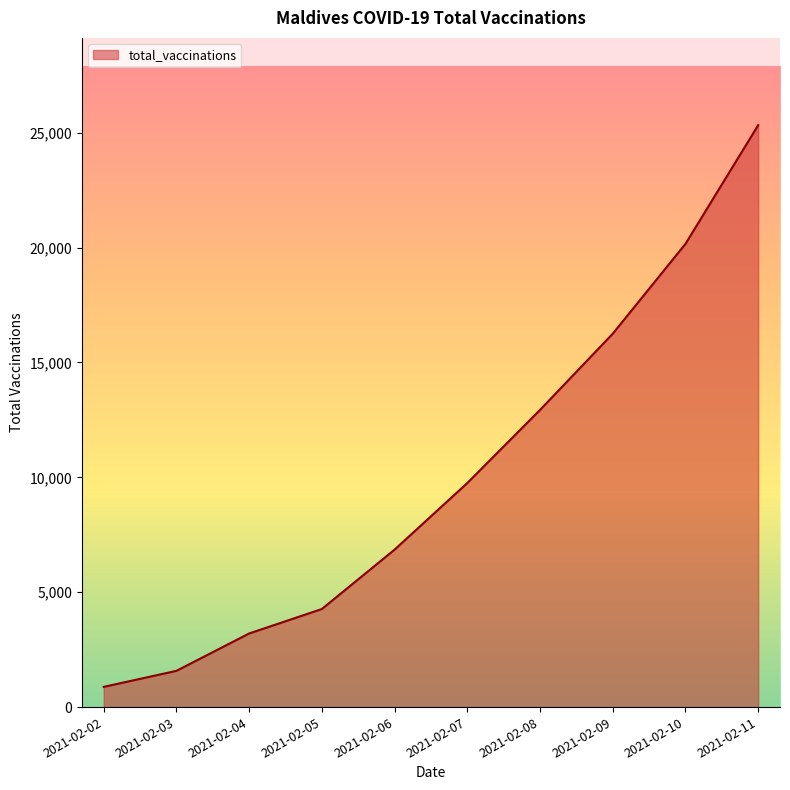

Does the chart display data point markers on the line(s)?

No